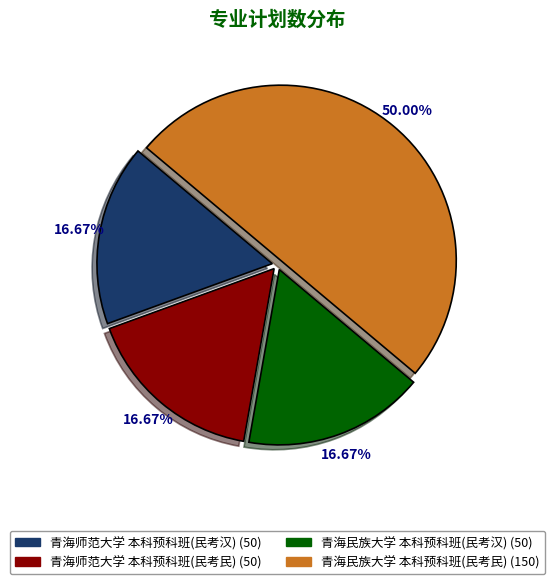

Combined, do 青海师范大学 本科预科班(民考民) (50) and 青海民族大学 本科预科班(民考汉) (50) account for over 50%?

No